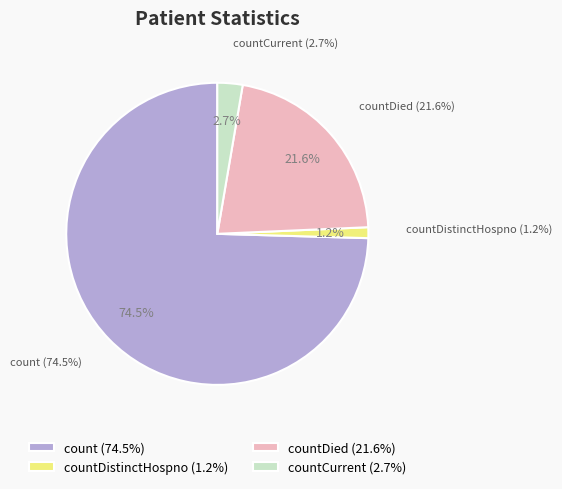

Which has a higher value, count or countDied?

count